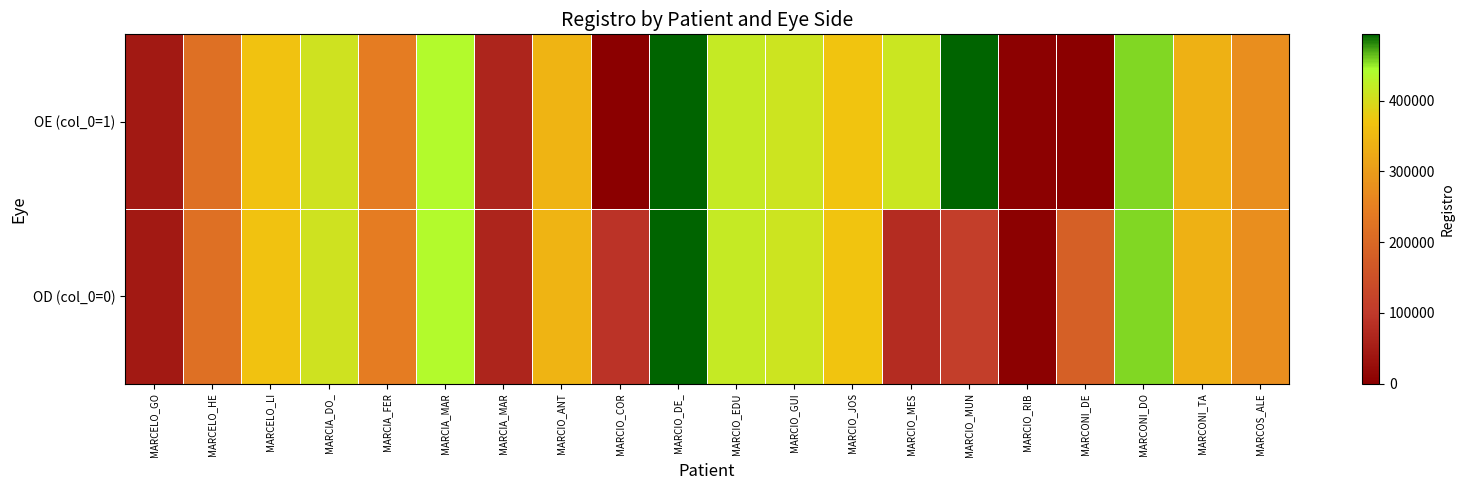

List the series in order of their peak value, highest first.

OE (col_0=1), OD (col_0=0)